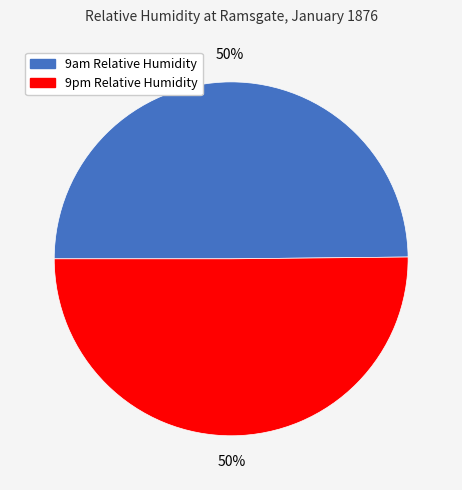

Approximately how many times larger is the value at 9am Relative Humidity compared to 9pm Relative Humidity?

1.0